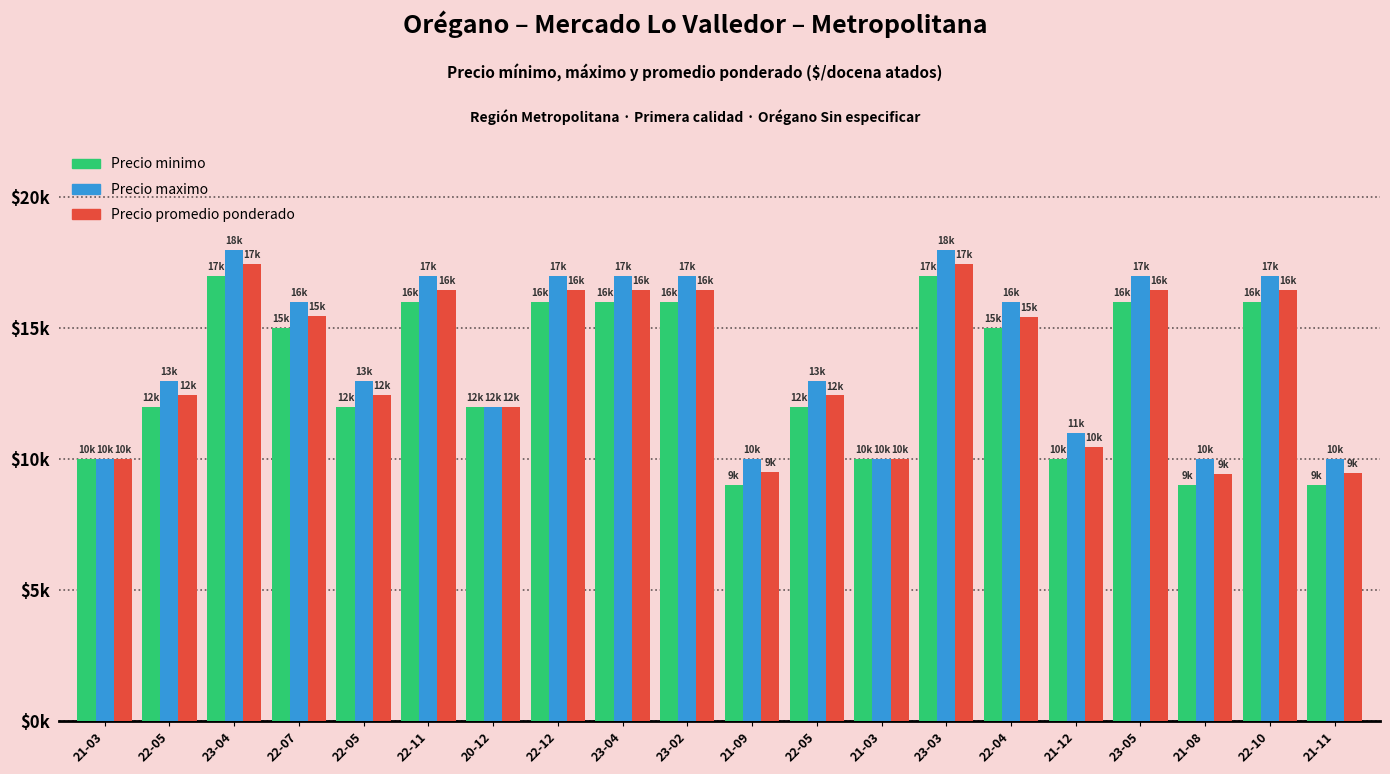

What is the label of the 19th bar from the left?

22-10